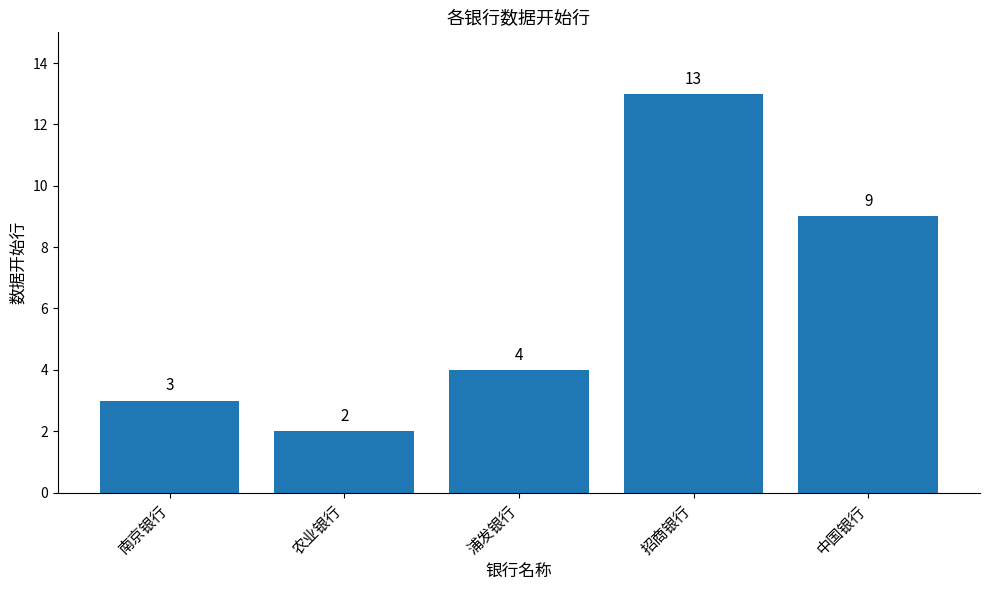

What is the sum of the values at 招商银行 and 中国银行?

22